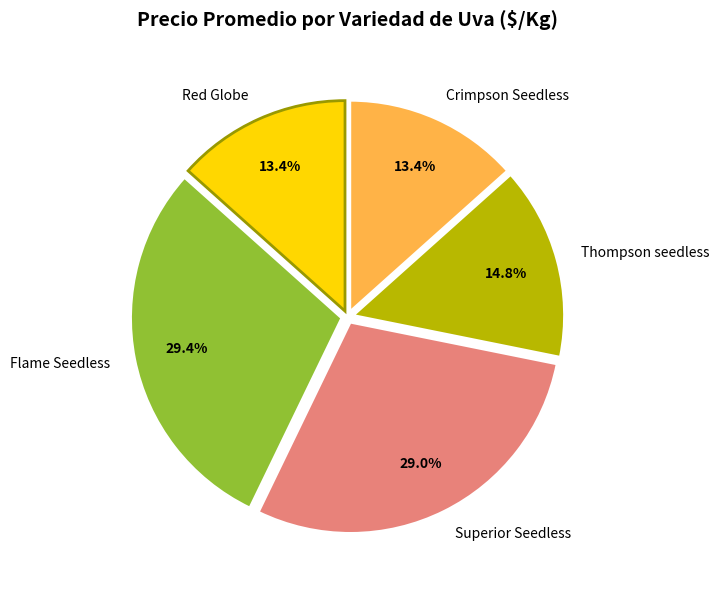

Does Red Globe account for over 50% of the chart?

No